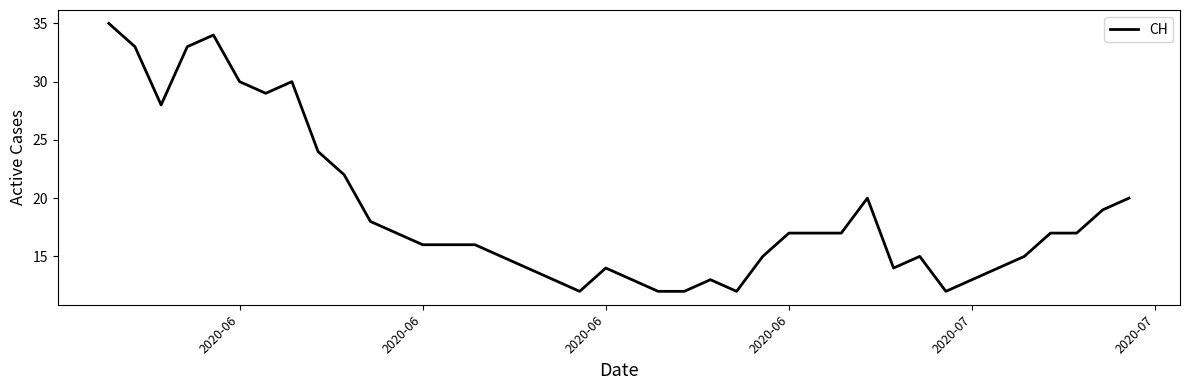

What is the greatest value displayed?

35